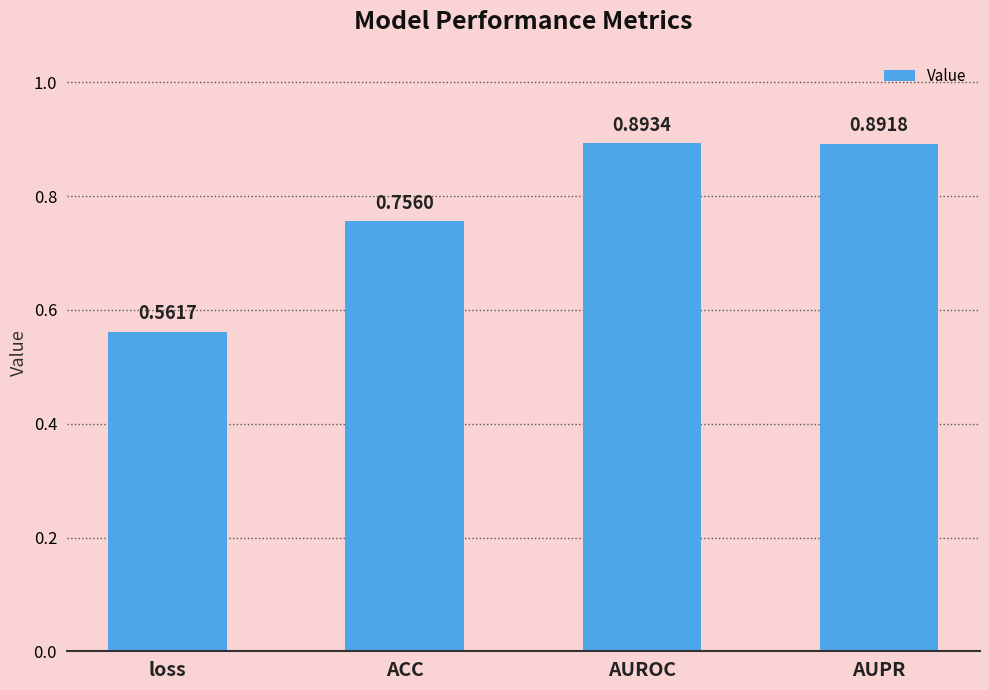

How many distinct data groups are displayed?

1